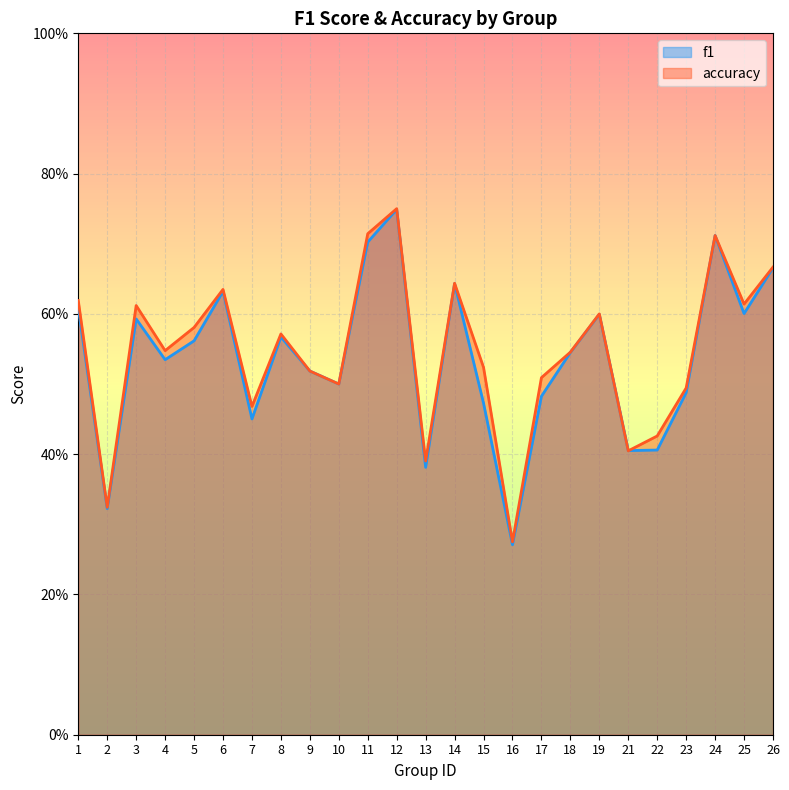

How many lines are shown in the chart?

2